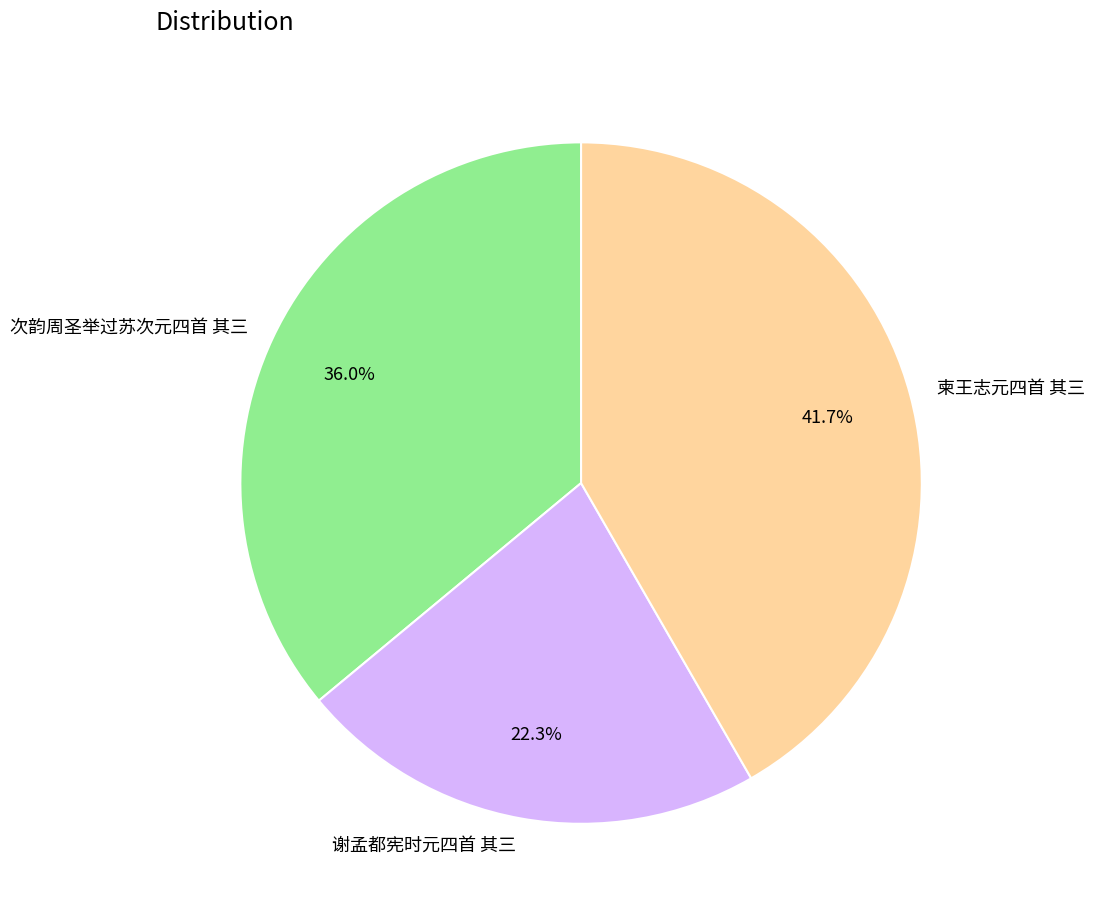

What is the ratio of the value at 次韵周圣举过苏次元四首 其三 to the value at 谢孟都宪时元四首 其三?

1.6